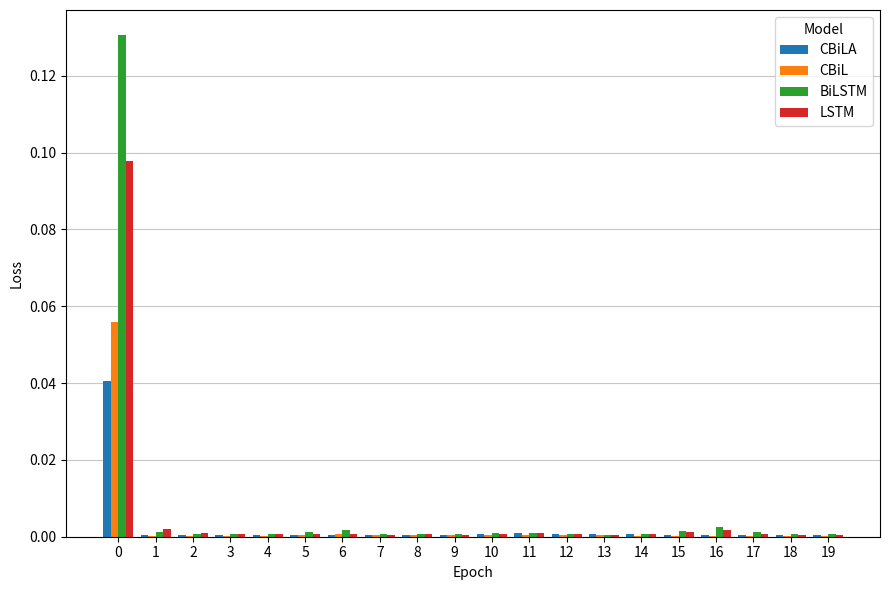

Which series has the largest range (max minus min)?

BiLSTM